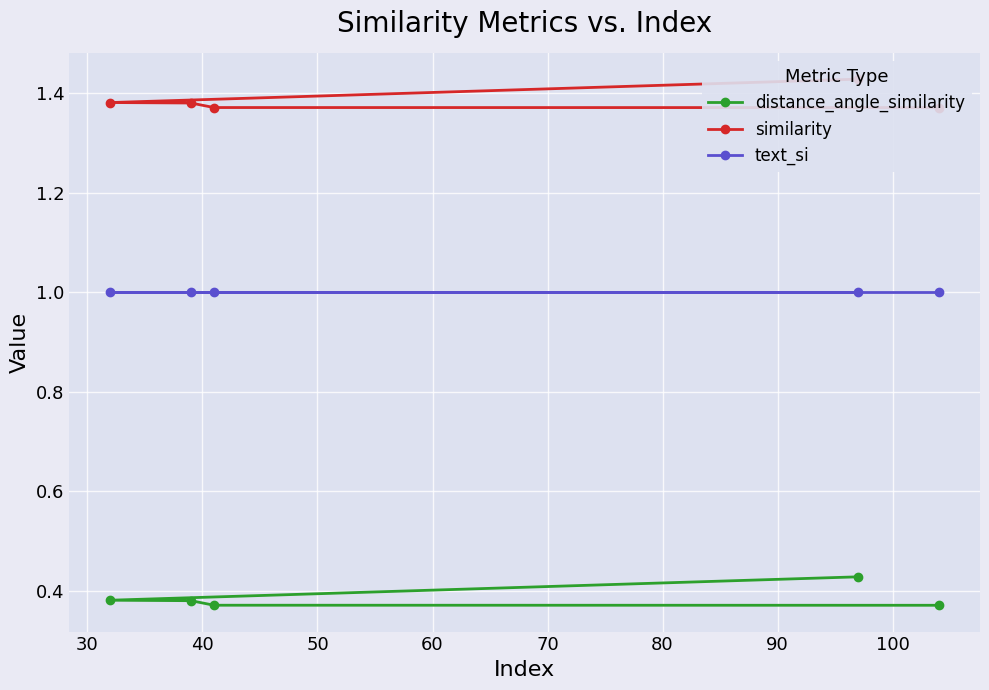

What is the highest value of the text_si series?

1.0